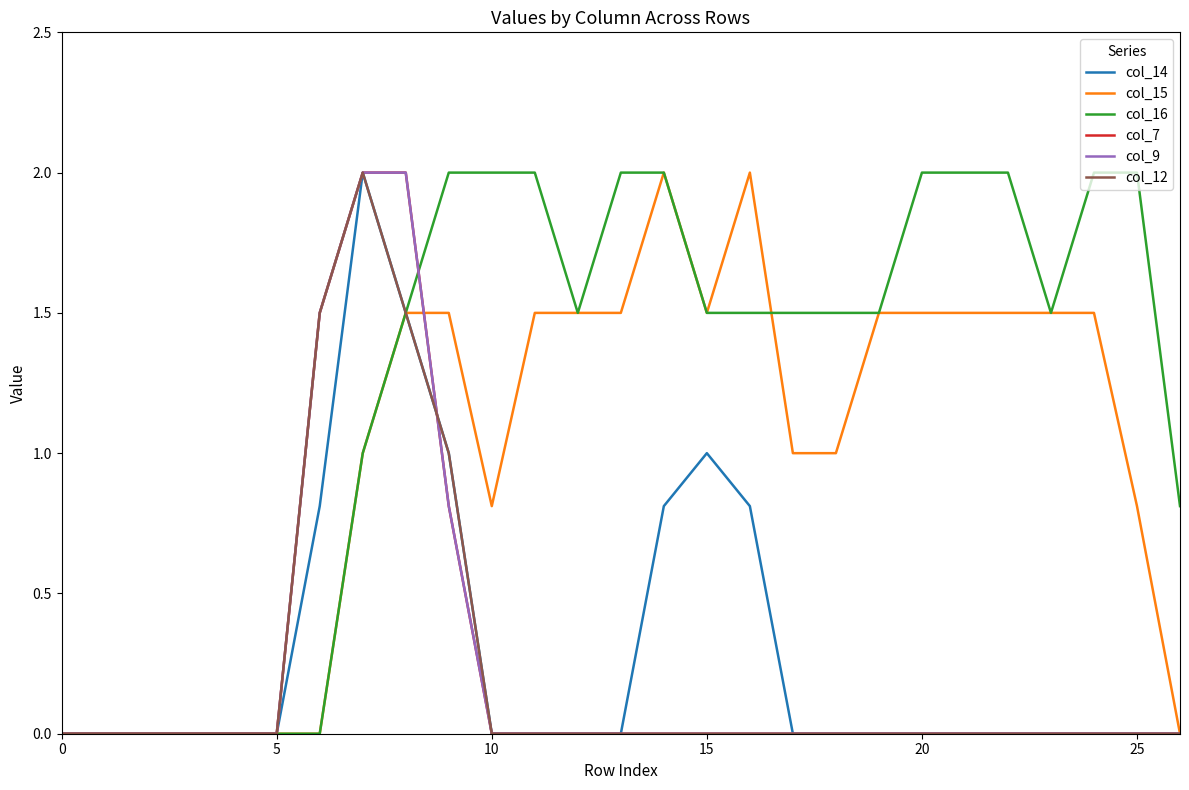

What are all the series names shown in the legend?

col_14, col_15, col_16, col_7, col_9, col_12